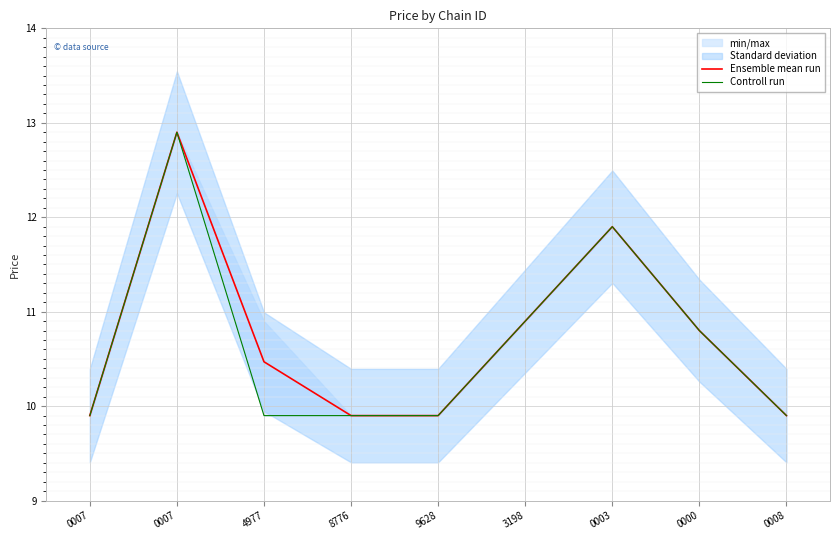

What is the total value across all series at 0000?

21.6